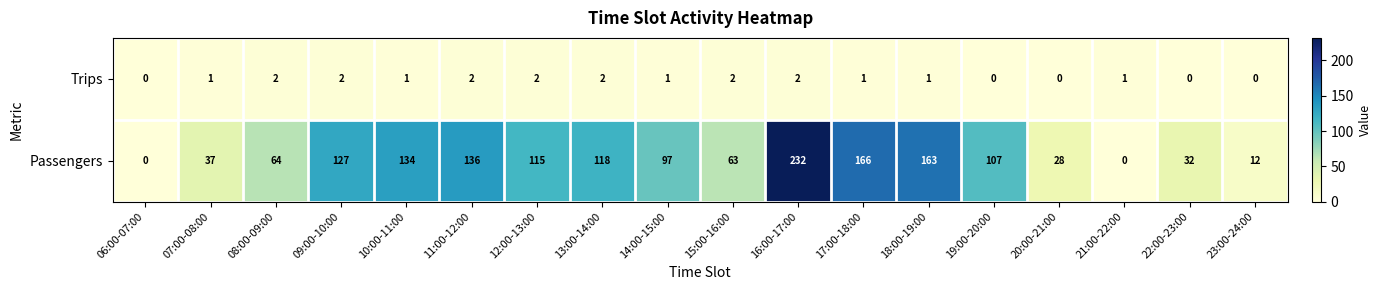

Count the Trips values in the range 0 to 2.

18